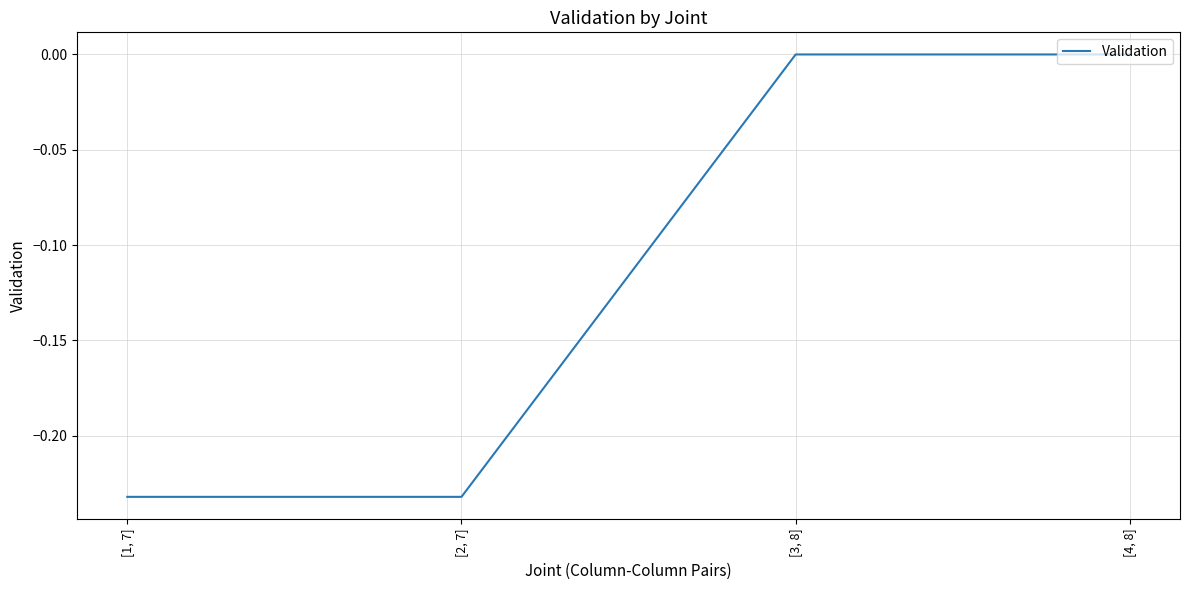

True or false: the data has more than 1 interior local peaks.

False